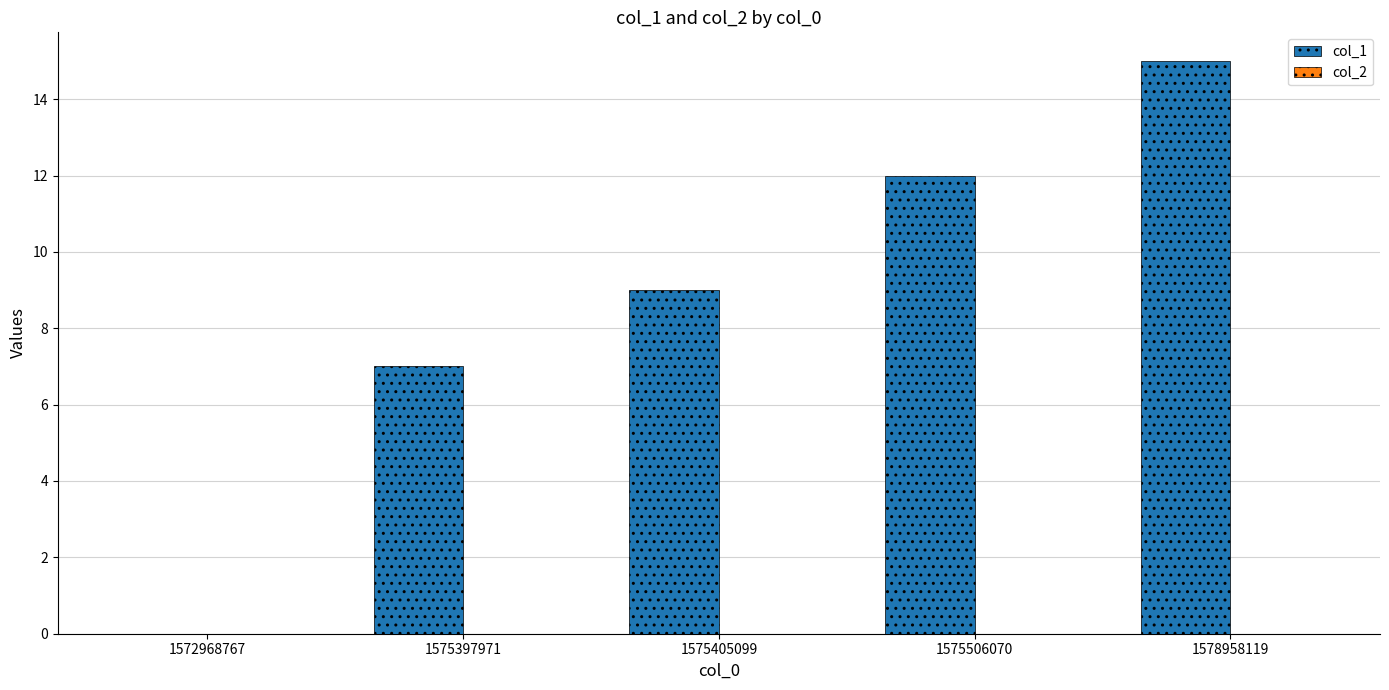

The chart shows a value of 7 at 1578958119. True or false?

False